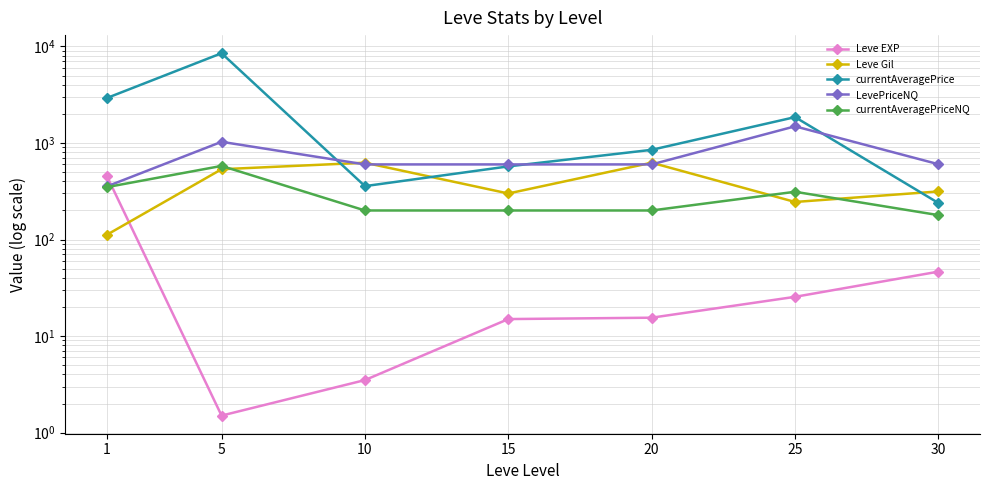

The currentAveragePriceNQ series shows 46.1 at 15. True or false?

False